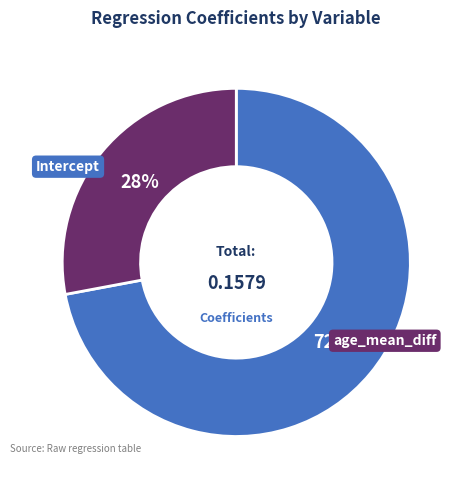

To the nearest percent, what is the difference between the largest and smallest slice percentages?

44%